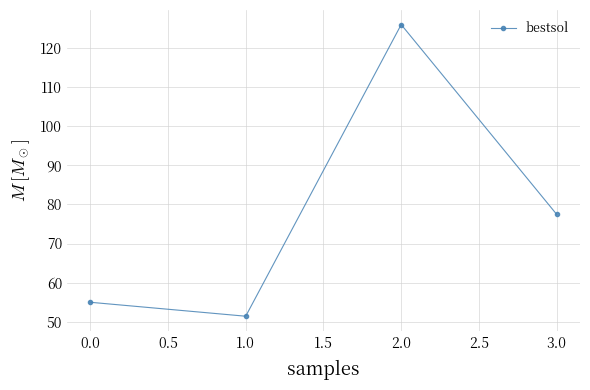

What is the difference between the values at 0.0 and 1.0?

3.6